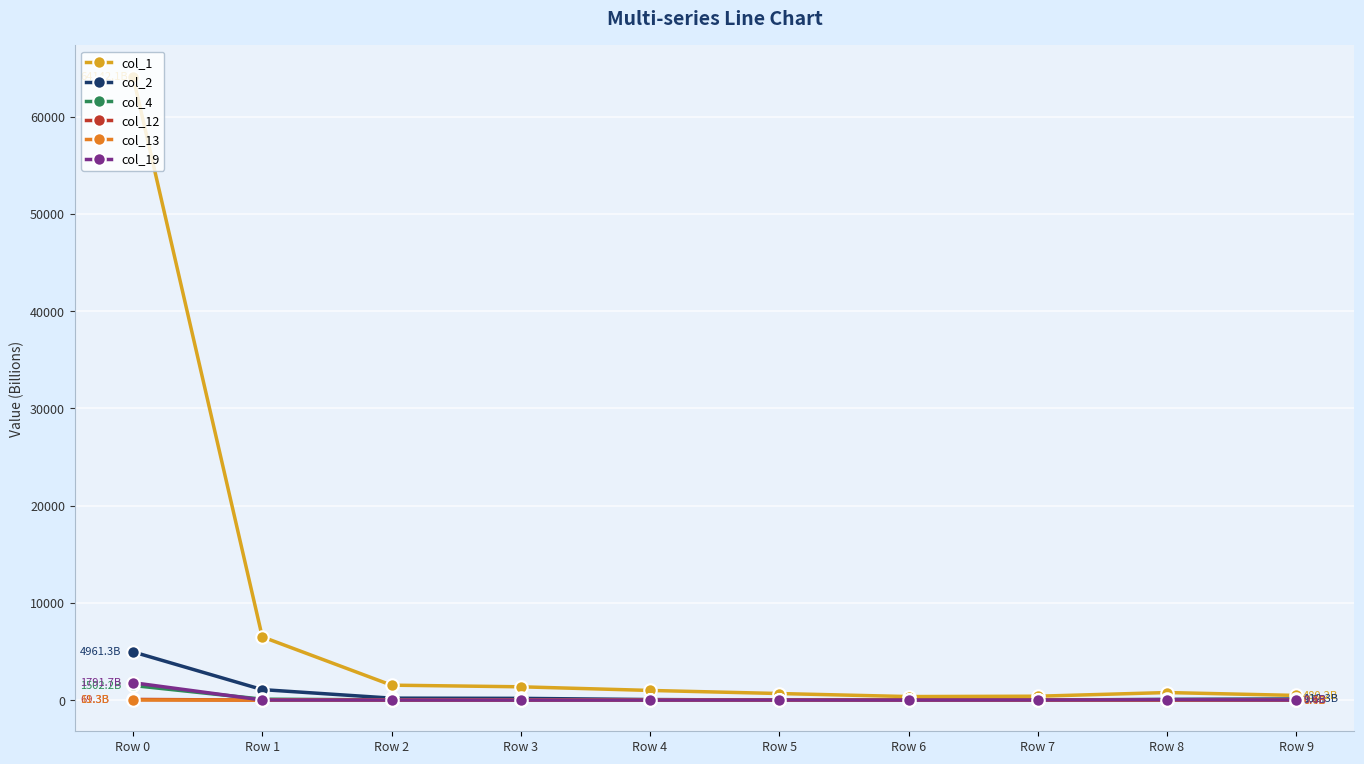

At which category does the chart reach its peak across all series?

Row 0